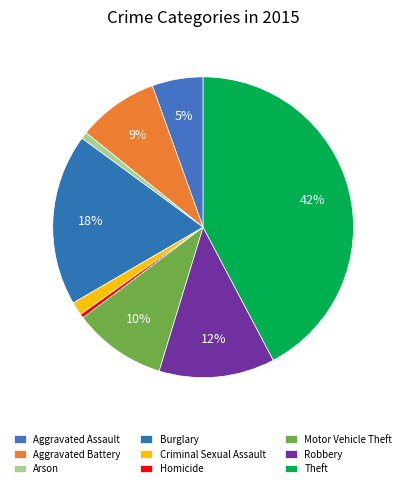

Count the number of slices in the pie.

9